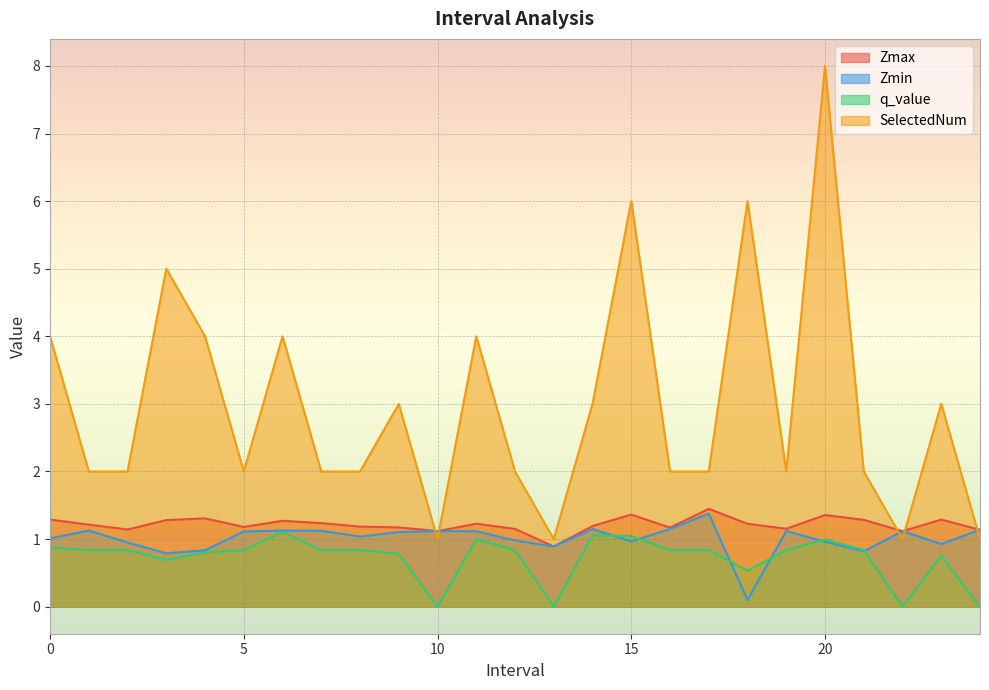

At which category does SelectedNum reach its first local valley?

5